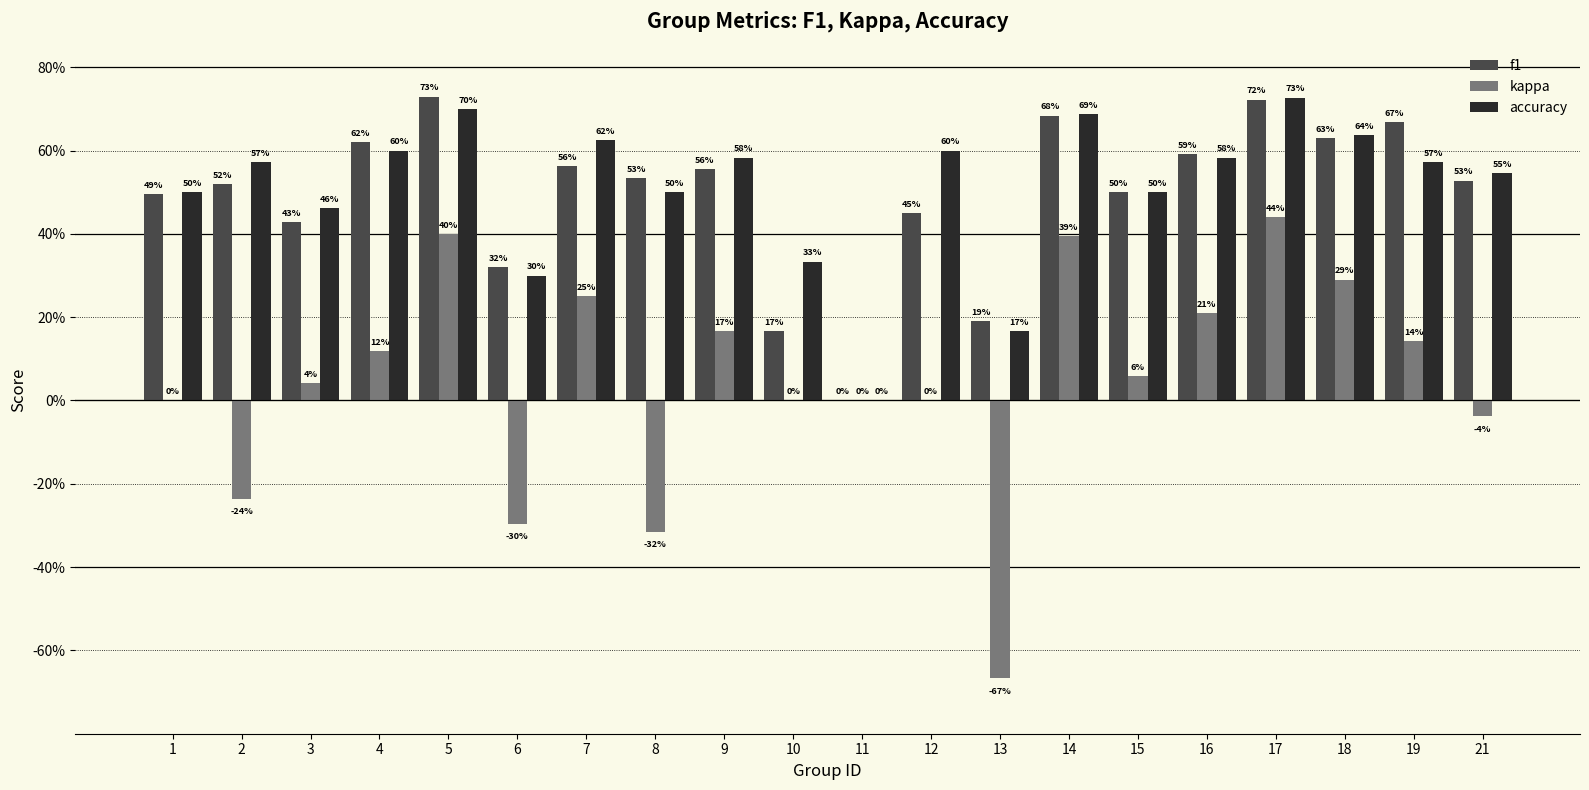

What are all the series names shown in the legend?

f1, kappa, accuracy